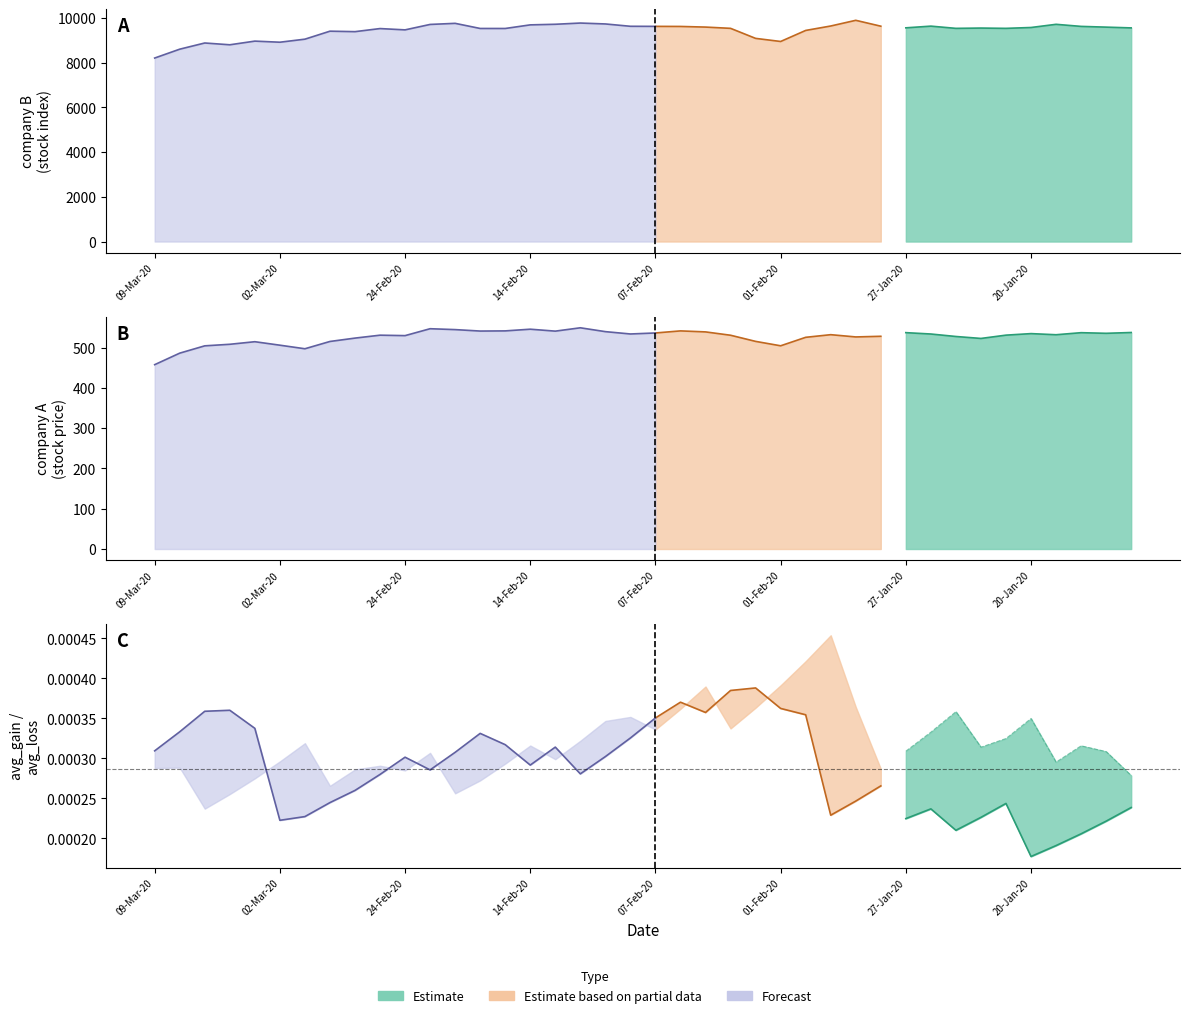

Which series changed the most between 03-Feb-20 and 28-Jan-20?

company B